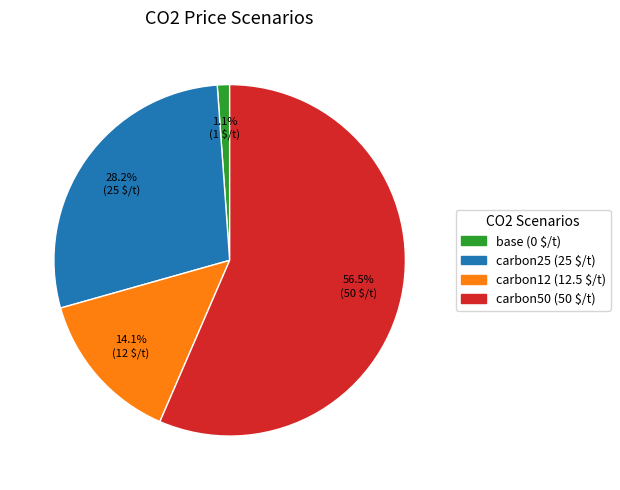

Between base and carbon50, which is larger?

carbon50